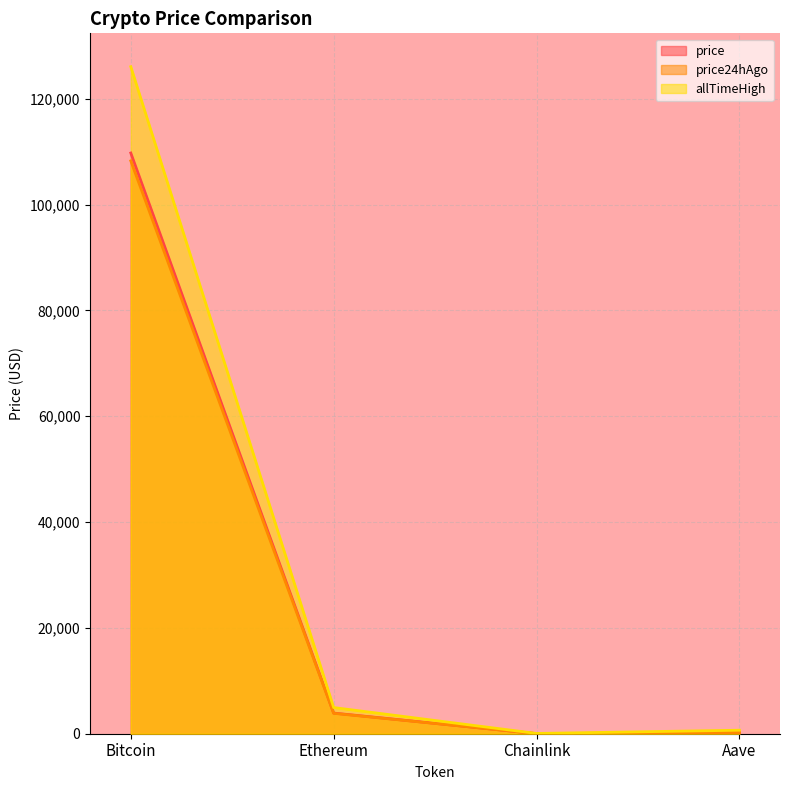

At Aave, list the series in order from smallest to largest.

price24hAgo, price, allTimeHigh